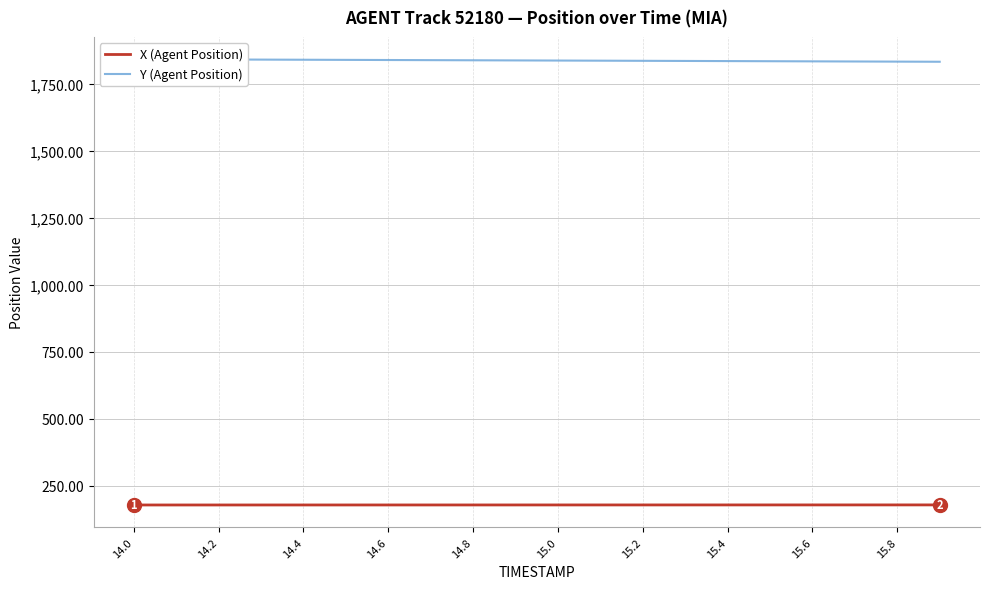

At which category does the chart reach its peak across all series?

14.0